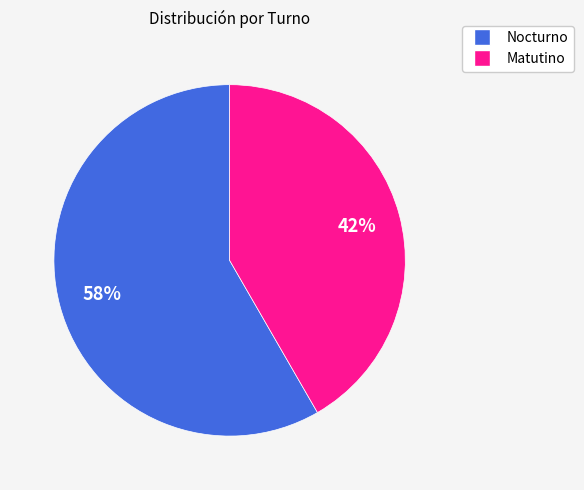

Approximately how many times larger is the value at Nocturno compared to Matutino?

1.4